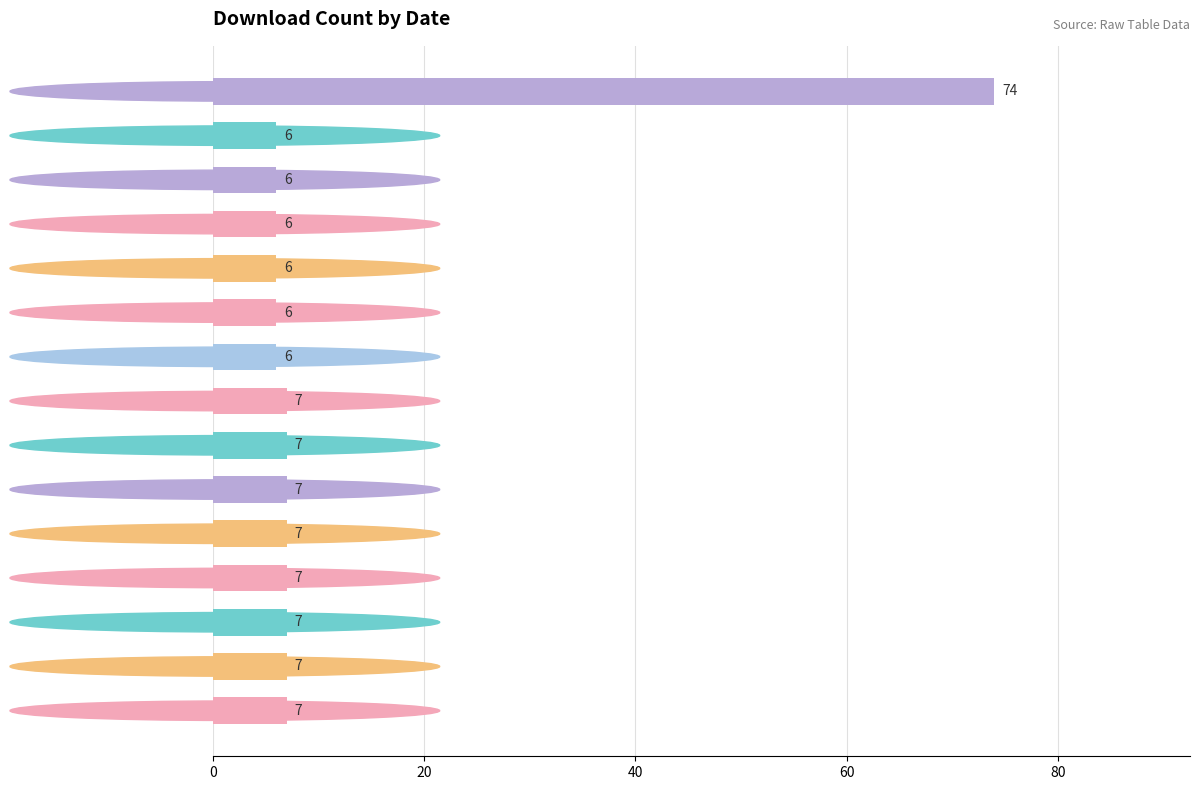

The value at 2025-02-23 is 7. True or false?

True